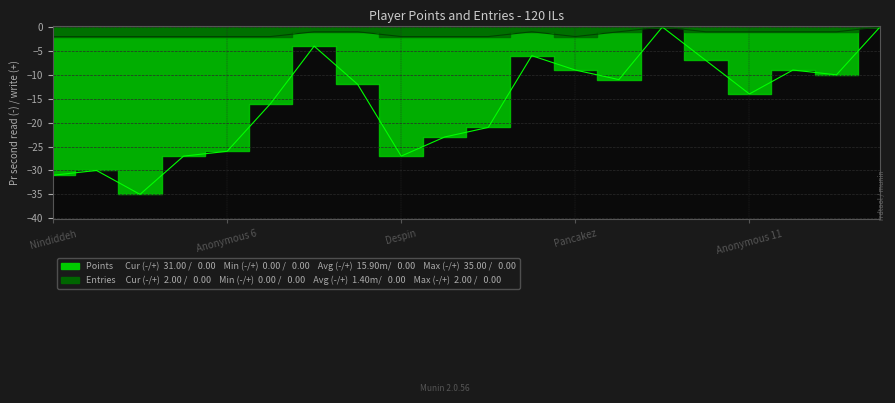

In Entries, how many points are lower than both neighbors (excluding endpoints)?

6